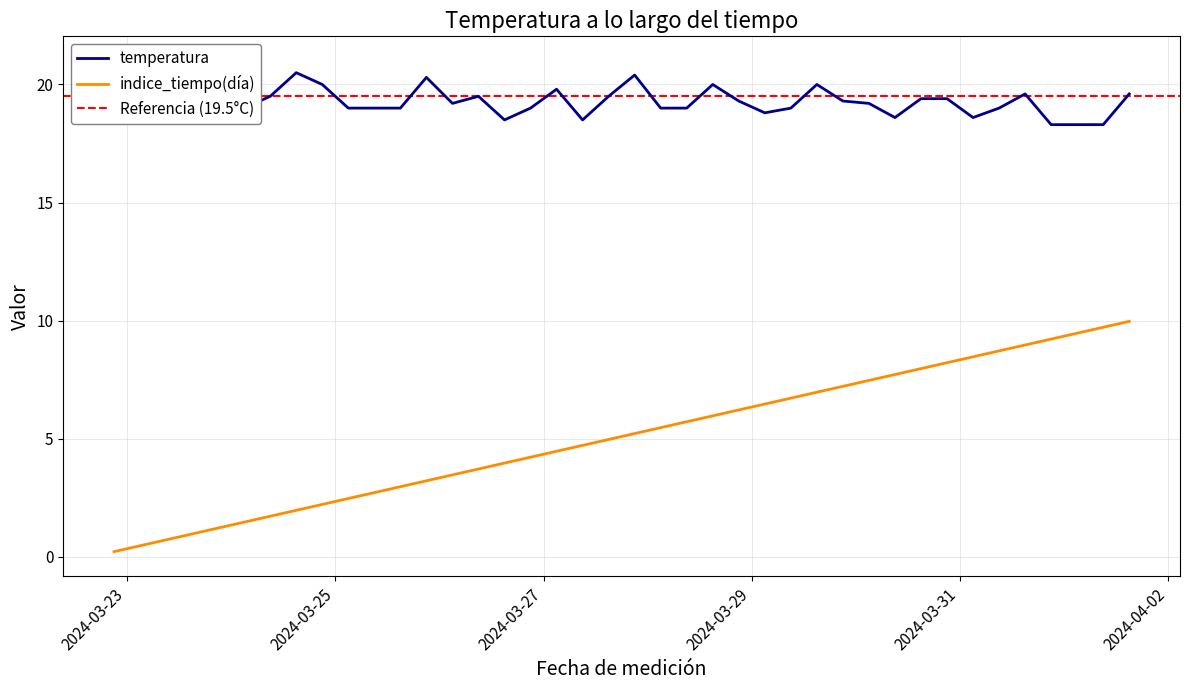

True or false: temperatura and indice_tiempo intersect in this chart.

False